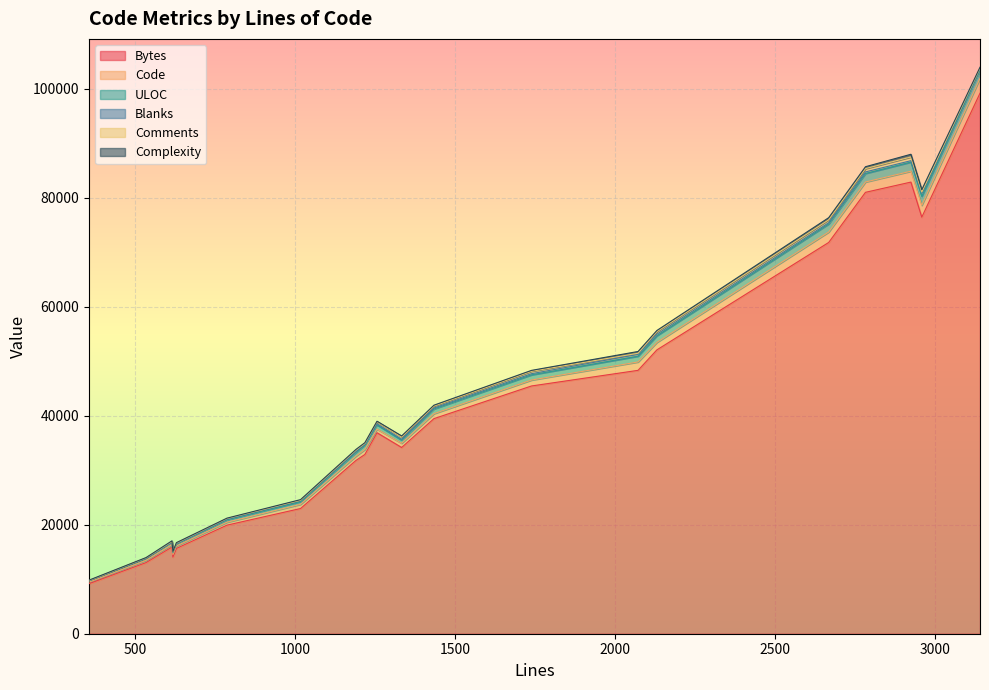

What is the lowest value of the Bytes series?

9167